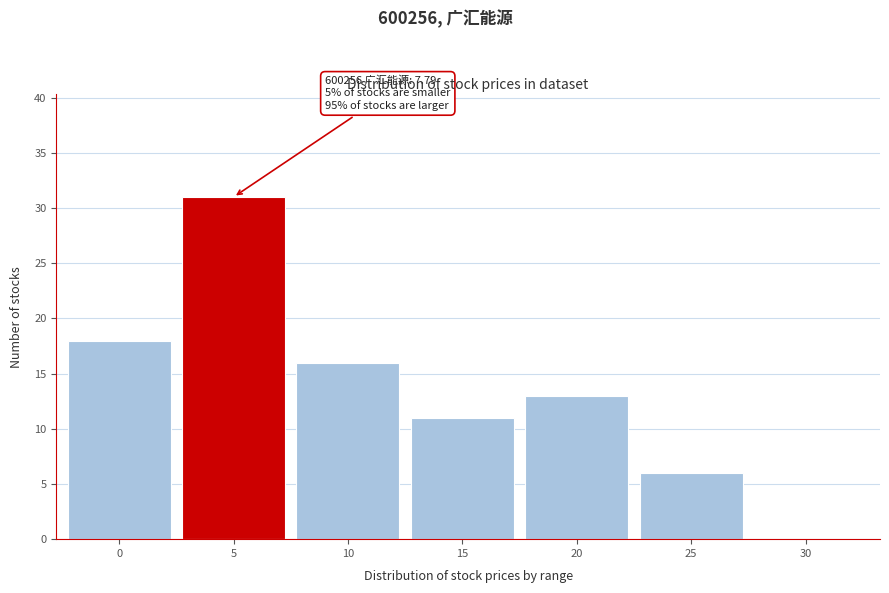

Reading right to left, list all the values displayed in this chart.

30=0	25=6	20=13	15=11	10=16	5=31	0=18